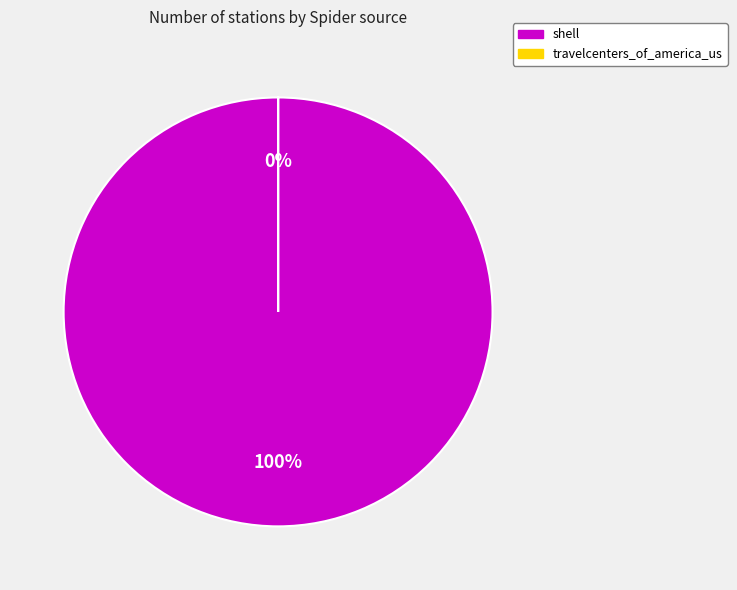

What is the change in value from shell to travelcenters_of_america_us?

-10083276